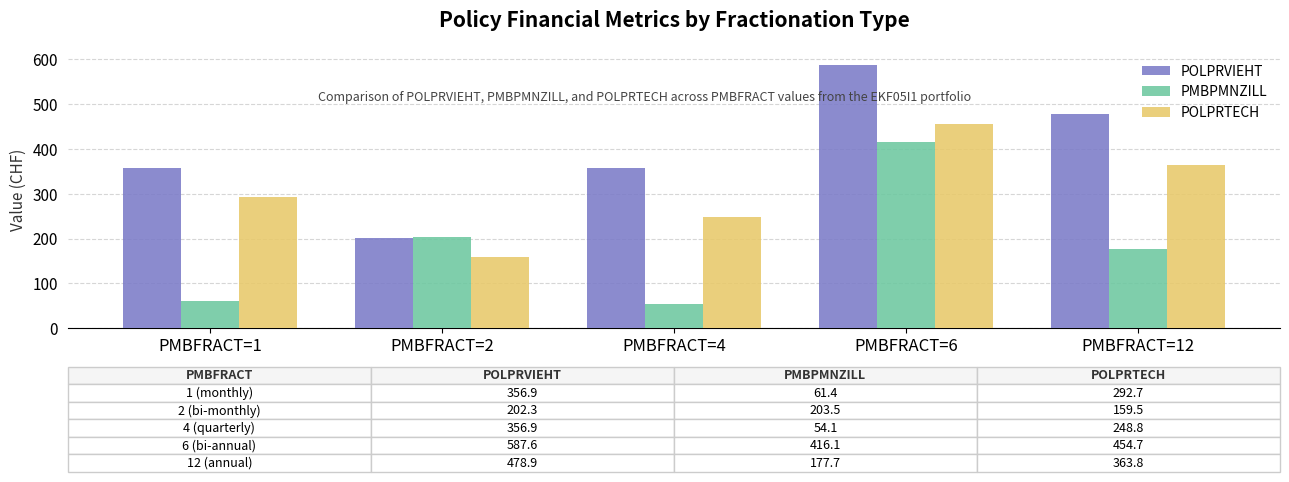

The value of POLPRTECH at PMBFRACT=12 is 217.2. True or false?

False